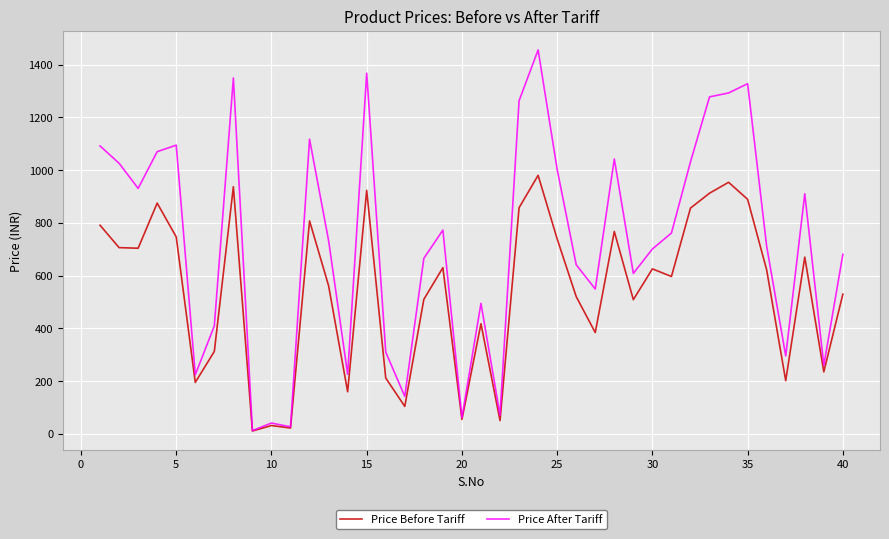

What is the highest value of the Price After Tariff series?

1455.3